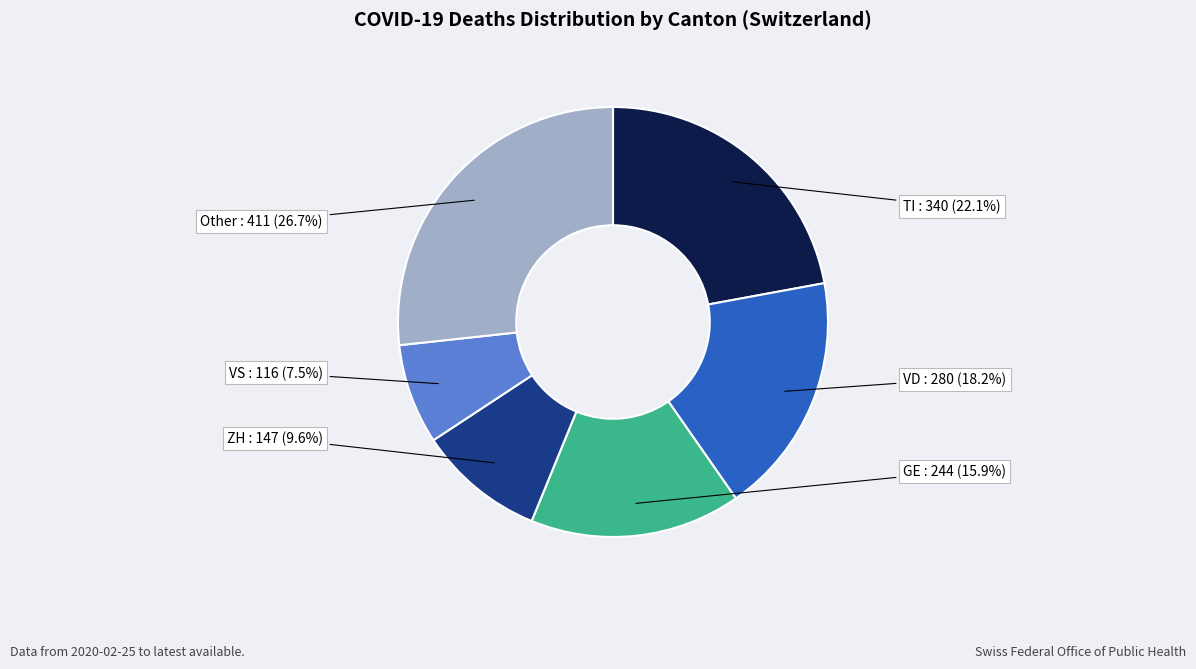

How many segments does this pie chart have?

6